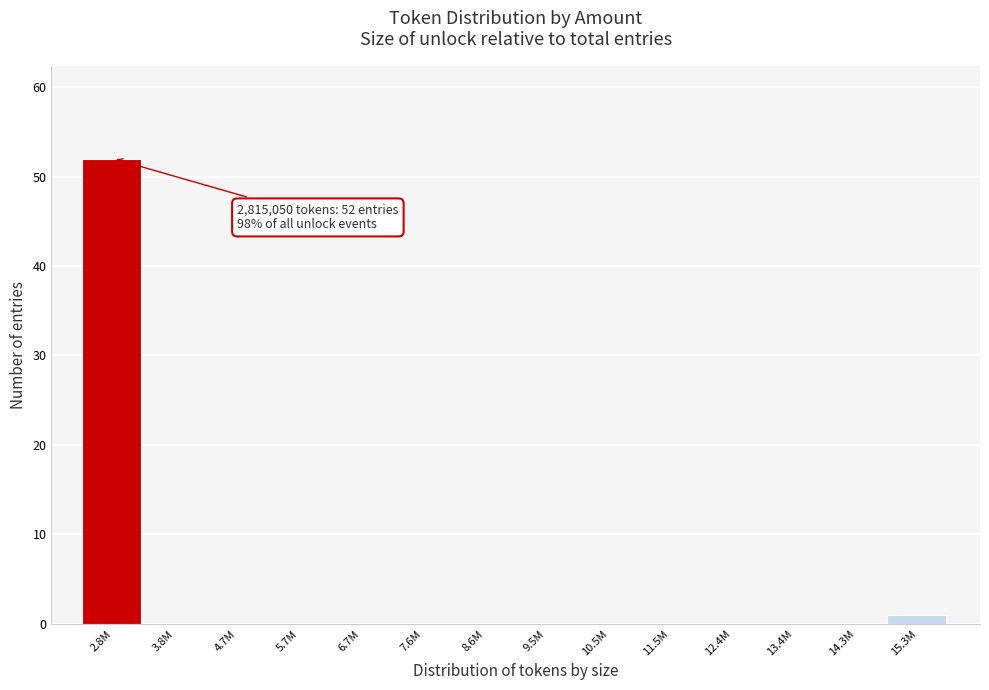

Reading left to right, what are all the values shown in this chart?

2.8M=52	3.8M=0	4.7M=0	5.7M=0	6.7M=0	7.6M=0	8.6M=0	9.5M=0	10.5M=0	11.5M=0	12.4M=0	13.4M=0	14.3M=0	15.3M=1